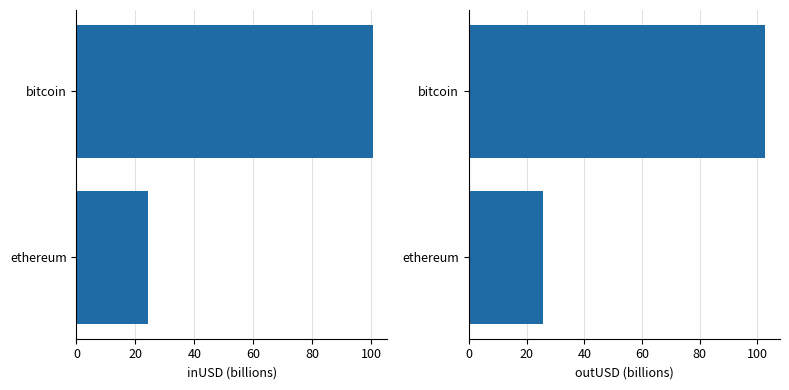

Which series has the largest total across all categories?

outUSD